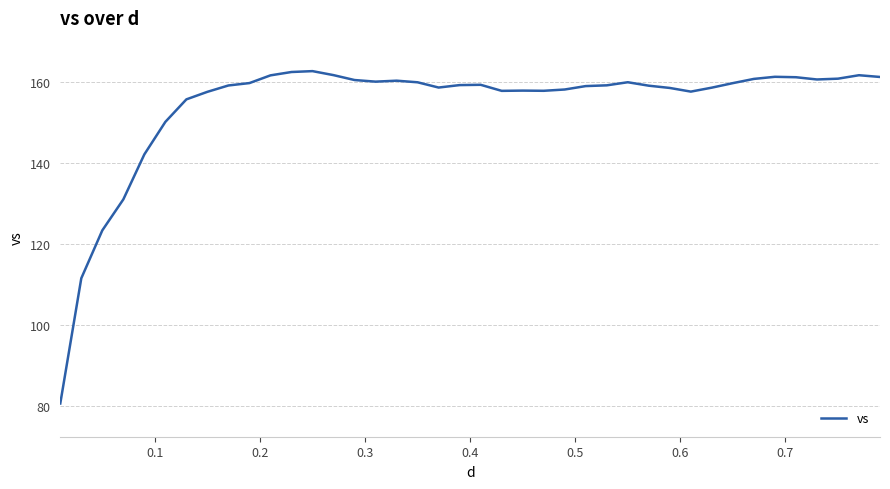

What is the difference between the maximum and minimum values?

82.0